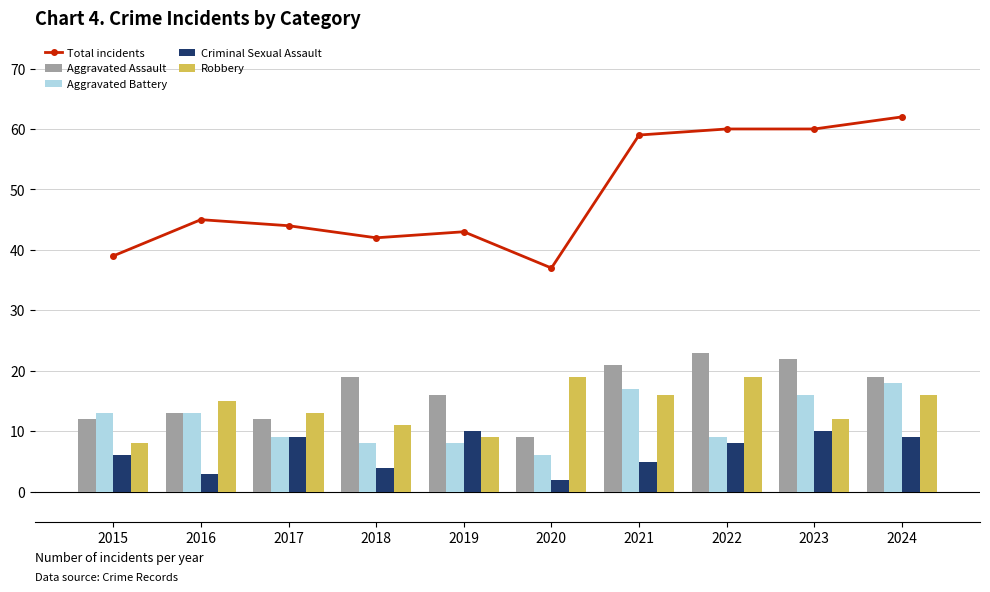

The Criminal Sexual Assault series shows 8 at 2022. True or false?

True